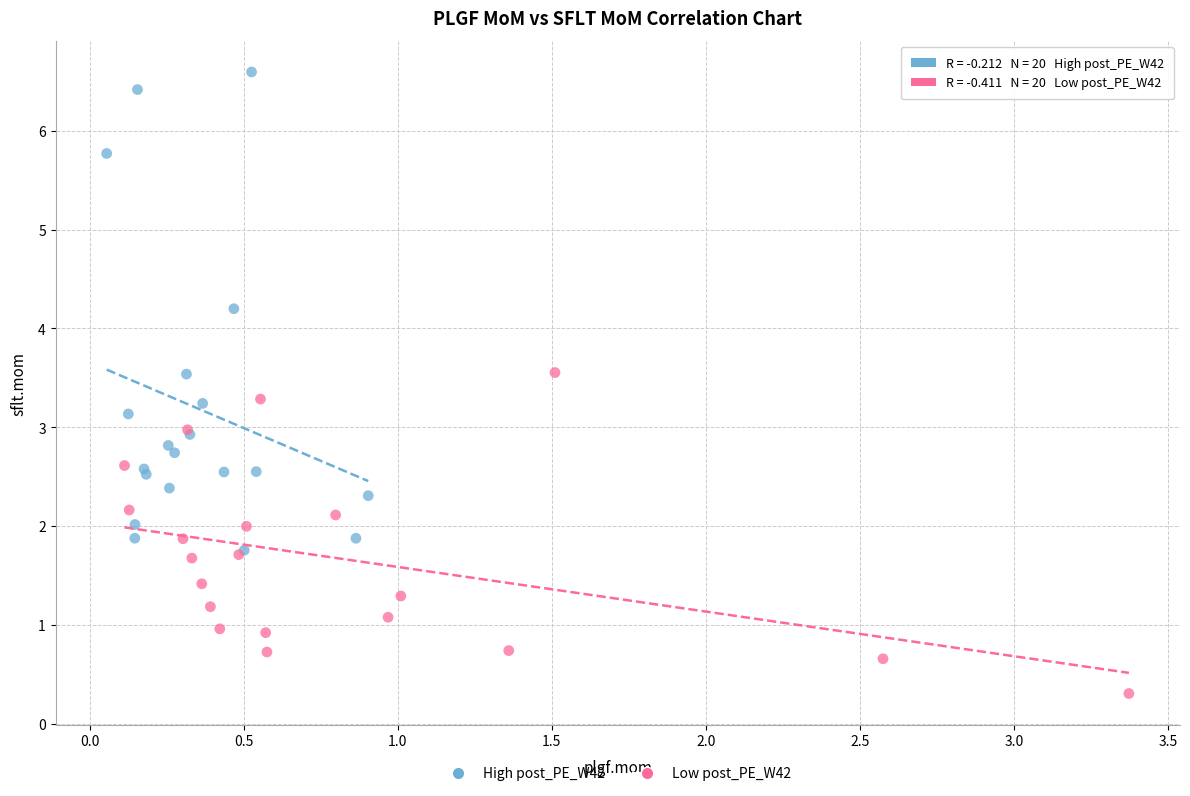

Which series reaches the minimum Y coordinate?

Low post_PE_W42